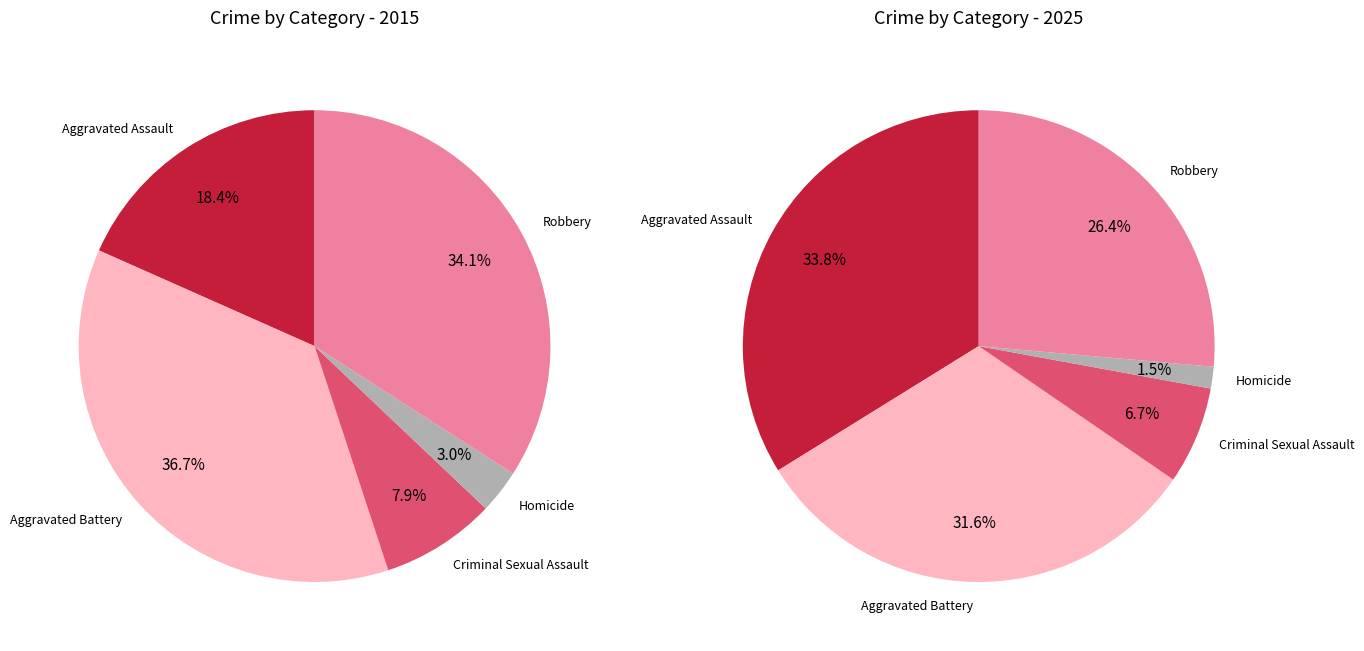

Which slice is the smallest?

Homicide